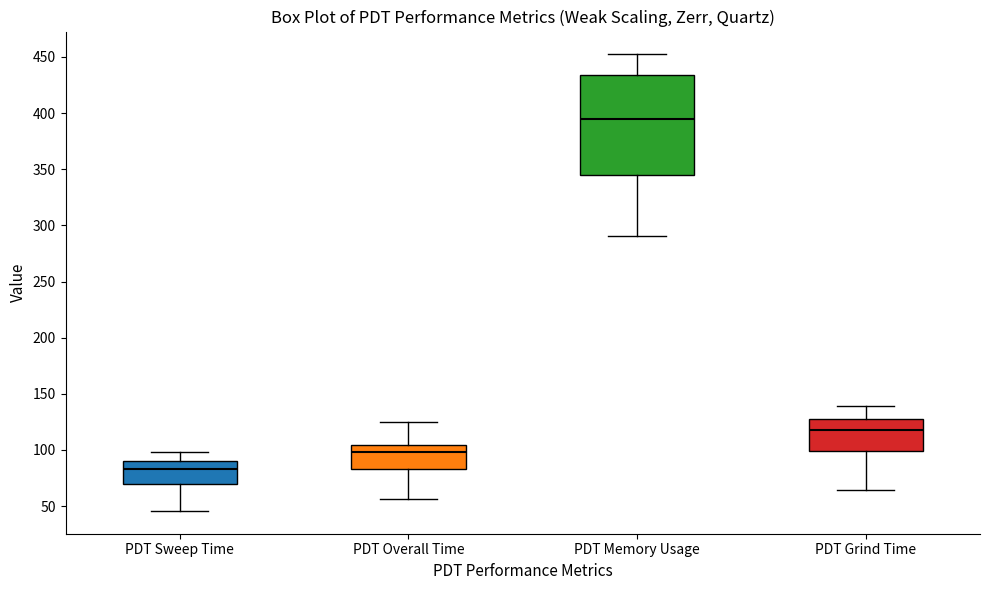

Which box has the lowest median line?

PDT Sweep Time